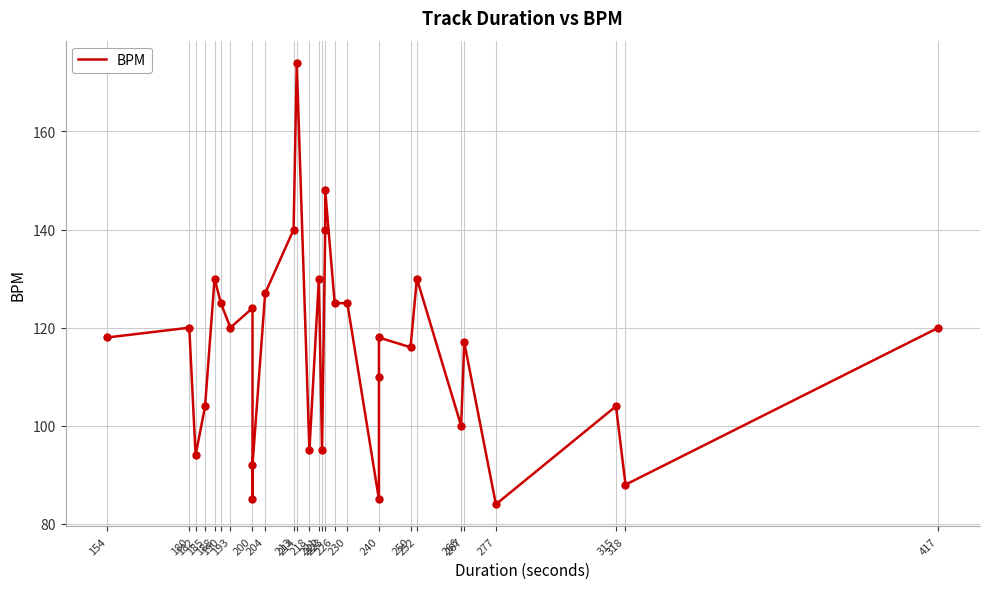

Between 240 and 204, which is larger?

204